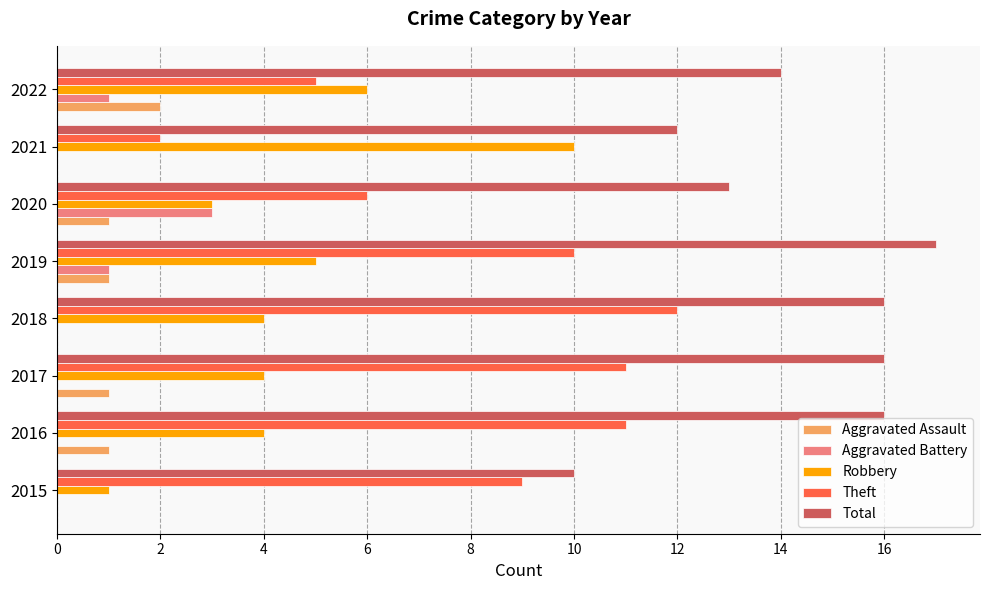

Between 2015 and 2019, which series saw the biggest shift?

Total